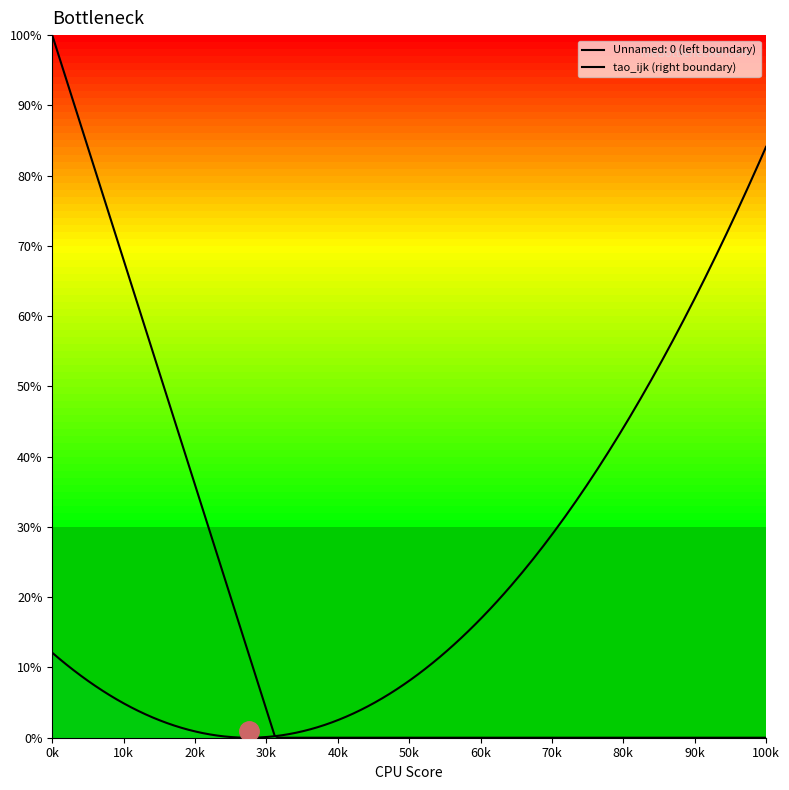

Rank the series by their average value, from highest to lowest.

Unnamed: 0, tao_ijk